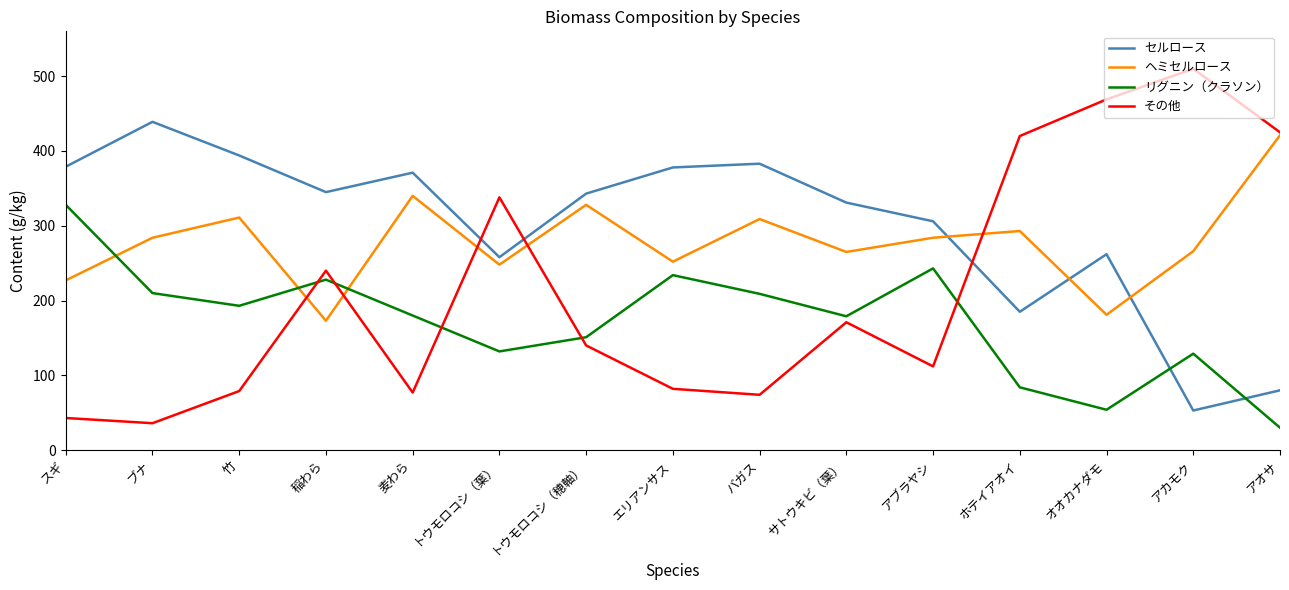

Rank the series by their average value, from lowest to highest.

リグニン（クラソン）, その他, ヘミセルロース, セルロース